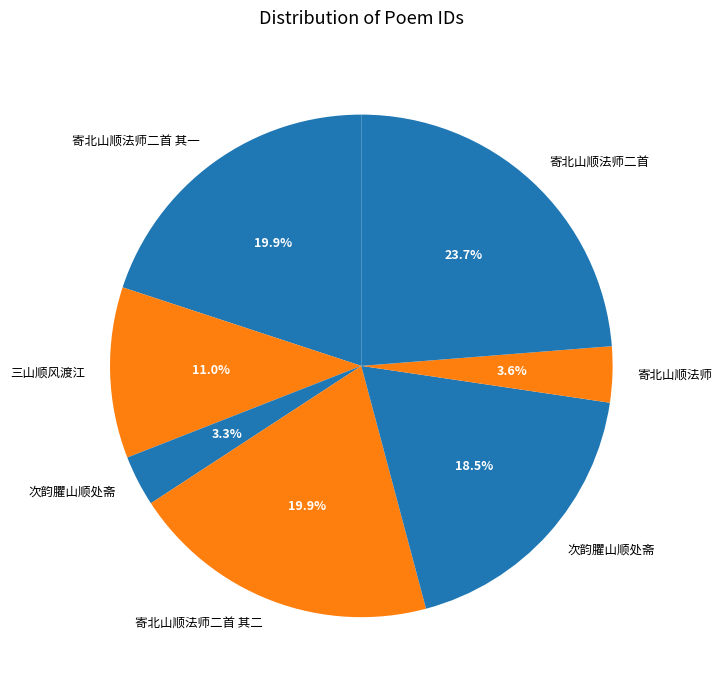

How many slices are in this pie chart?

7